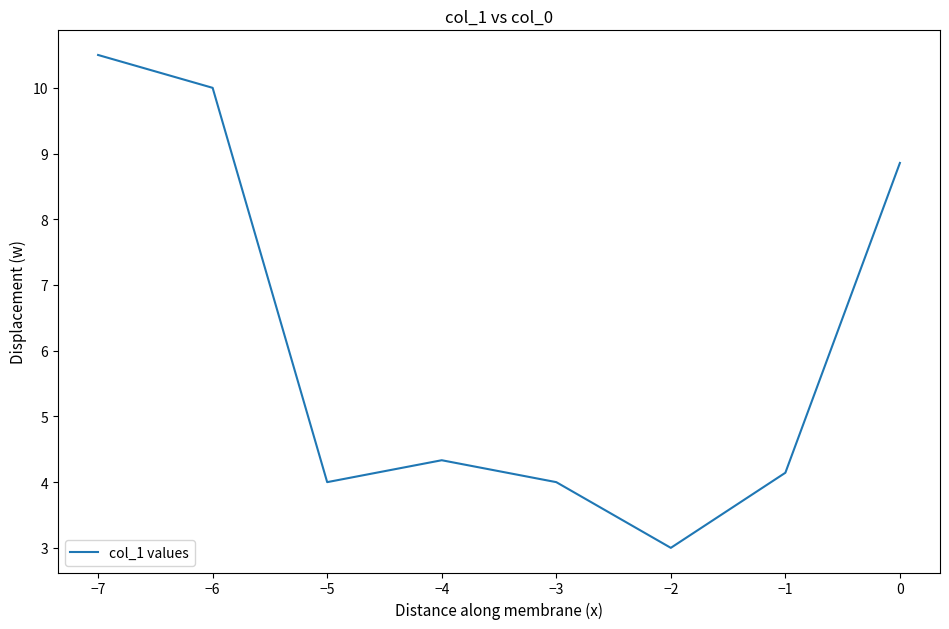

What is the difference between the second highest and second lowest values?

6.0